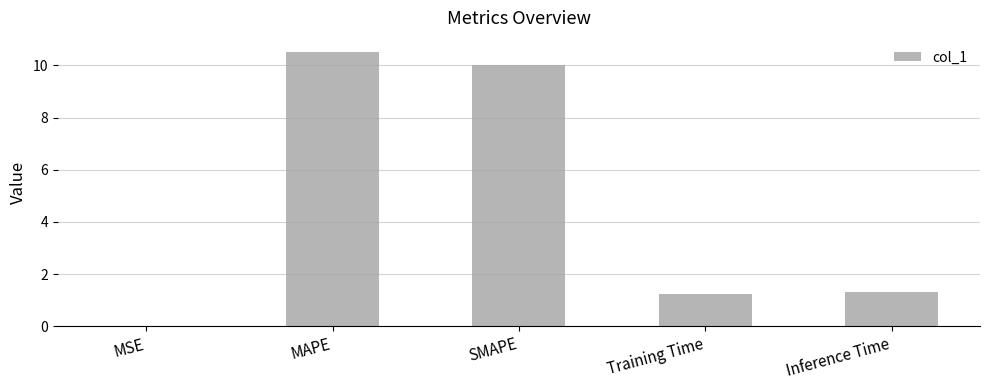

At which category does the chart reach its peak across all series?

MAPE